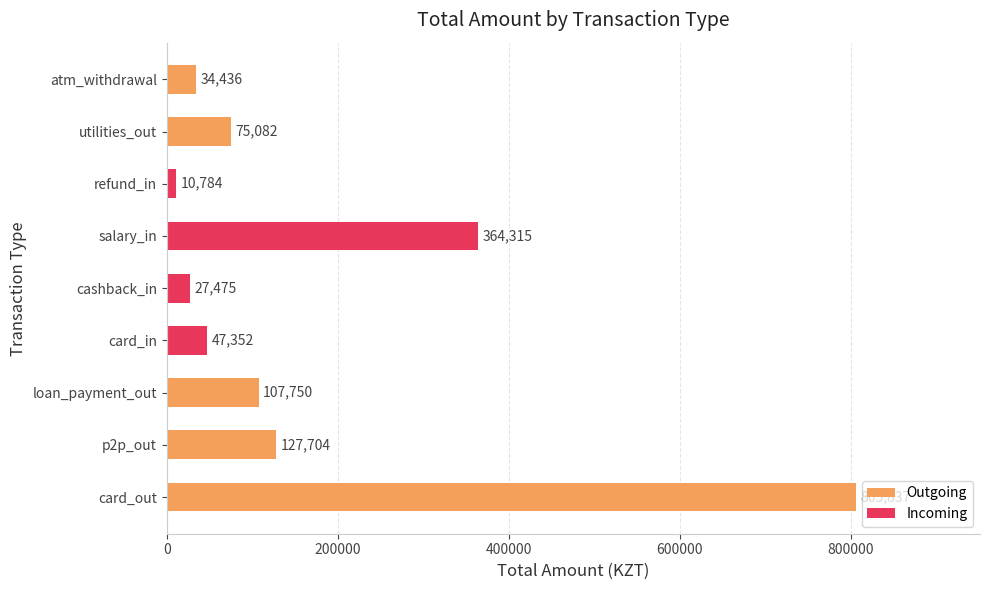

Which label corresponds to the smallest value in the chart?

refund_in